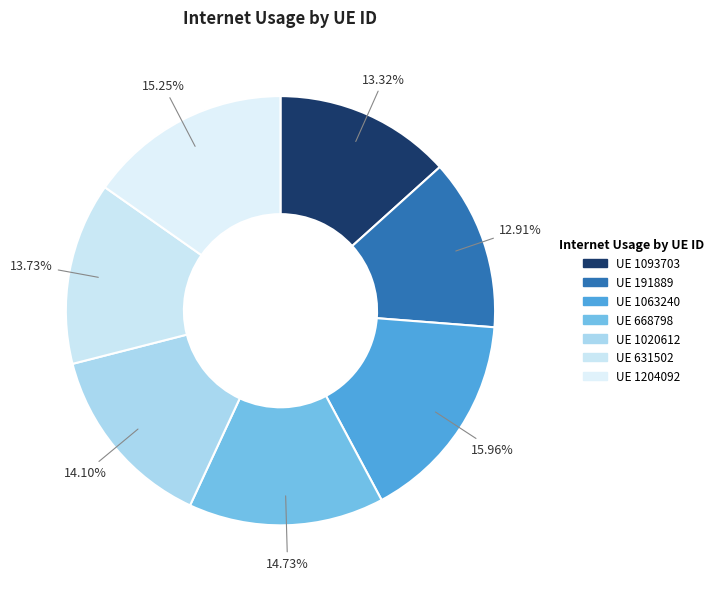

How many slices are in this pie chart?

7